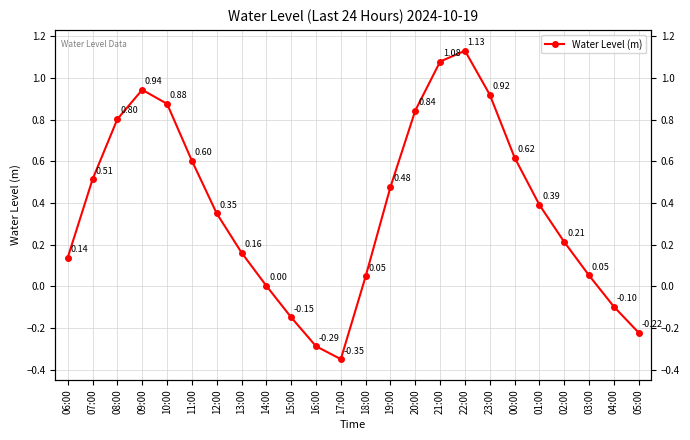

What is the maximum value shown in the chart?

1.1